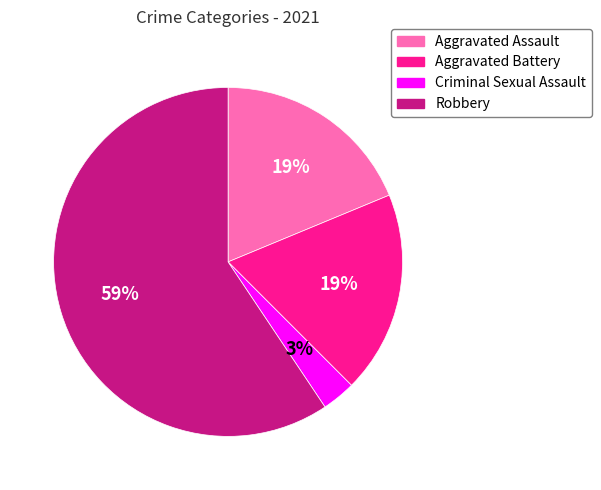

True or false: Aggravated Battery accounts for 30% of the total.

False